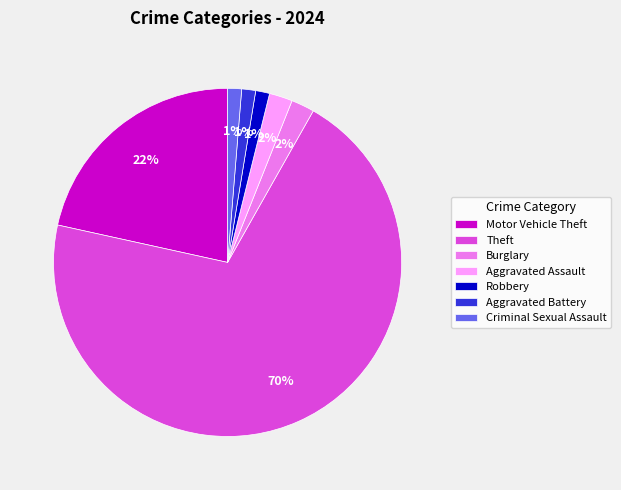

True or false: Motor Vehicle Theft accounts for 22% of the total.

True